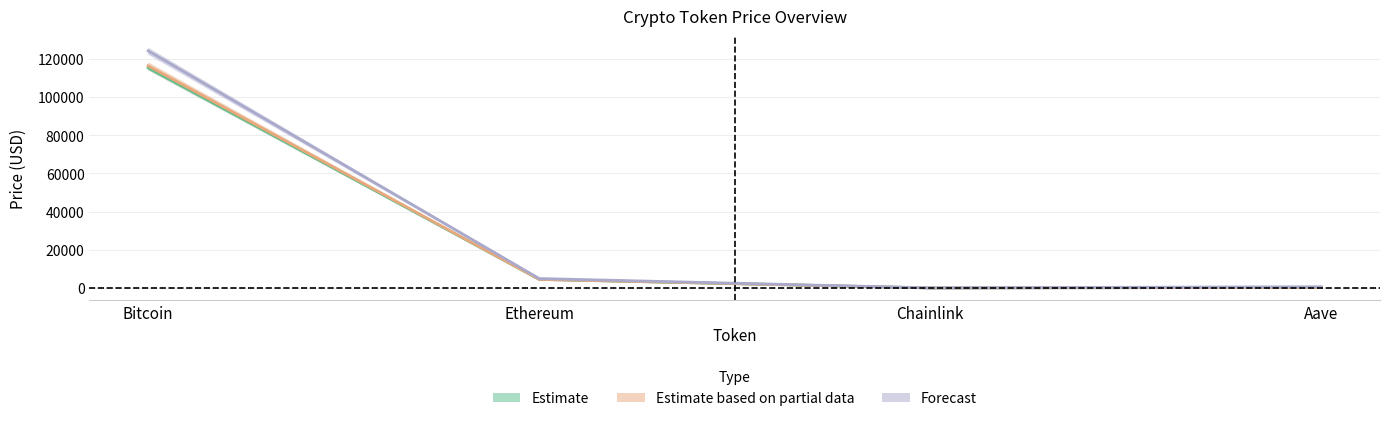

In Forecast, how many points are lower than both neighbors (excluding endpoints)?

1